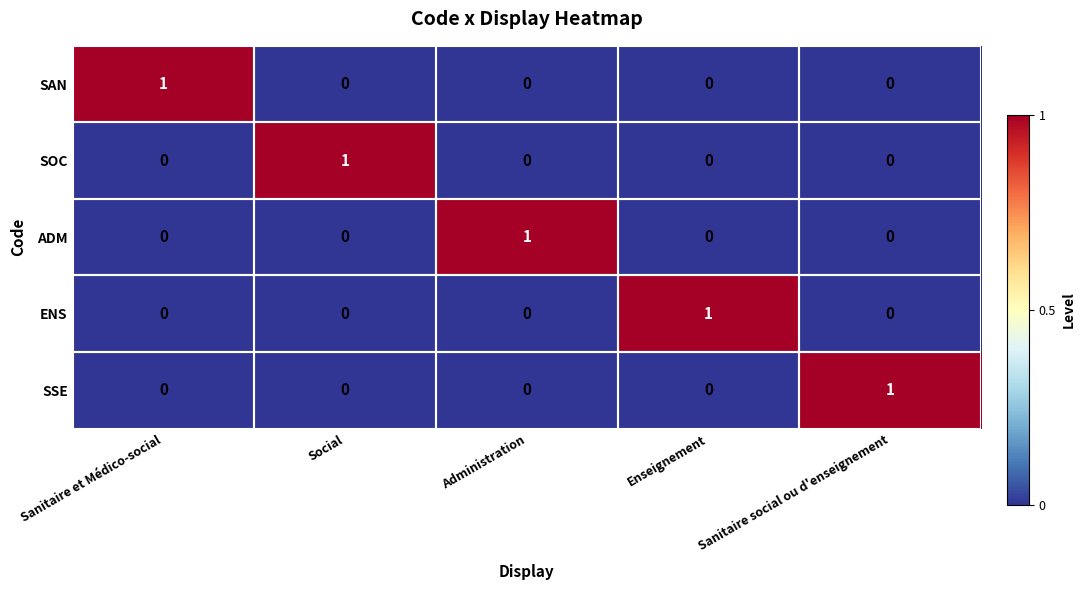

The SAN series shows 0 at Administration. True or false?

True